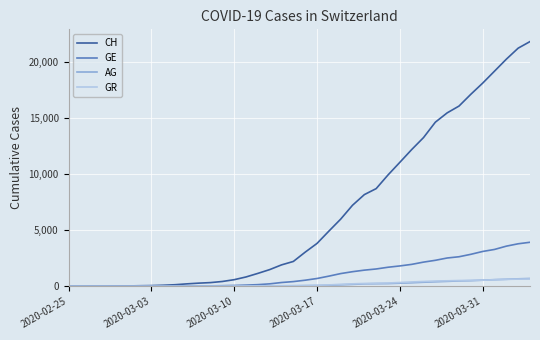

Which series has the widest spread of values?

CH